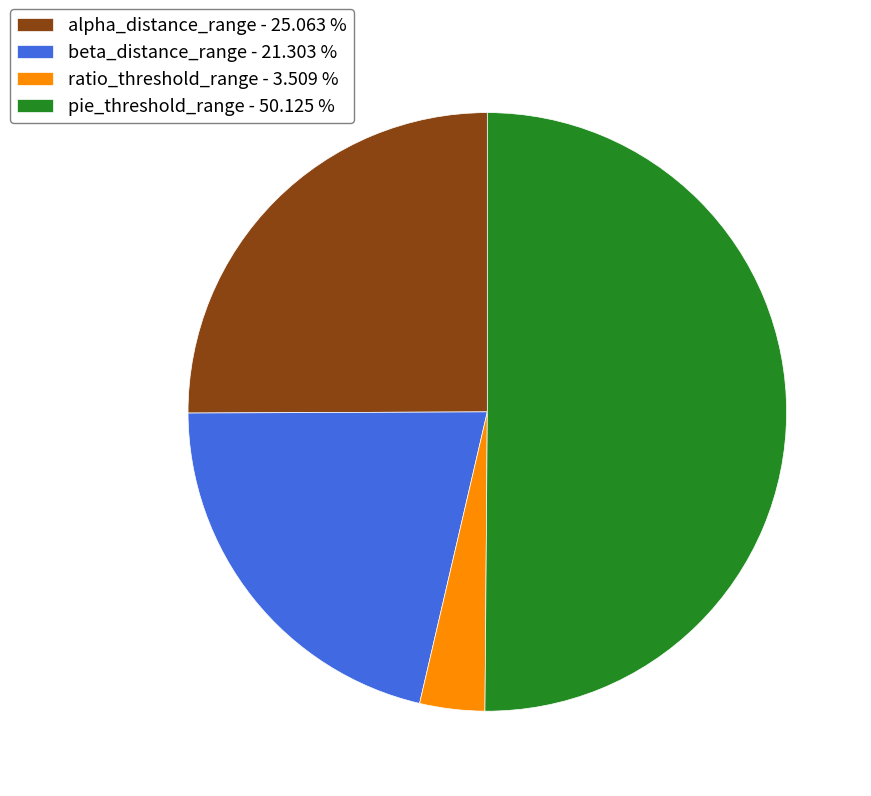

Rank the categories by value from lowest to highest.

ratio_threshold_range, beta_distance_range, alpha_distance_range, pie_threshold_range